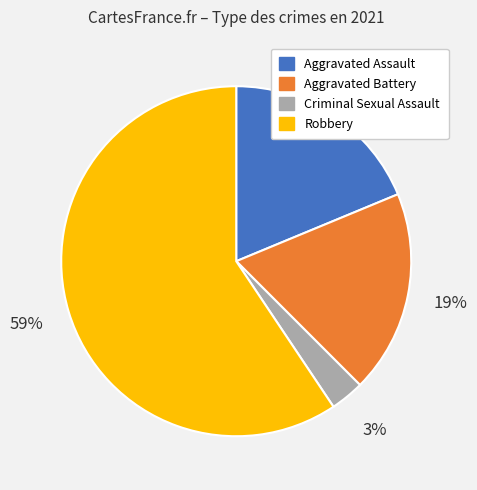

Is it true that Aggravated Assault is 19% of the pie?

True